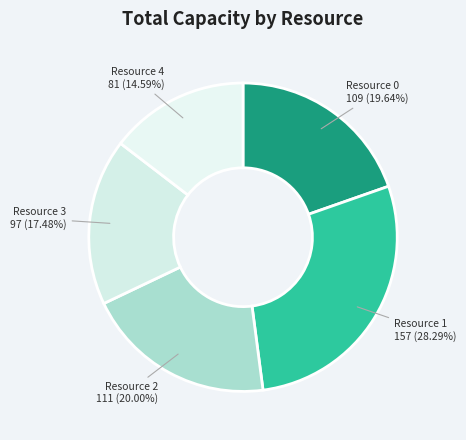

Count the number of slices in the pie.

5